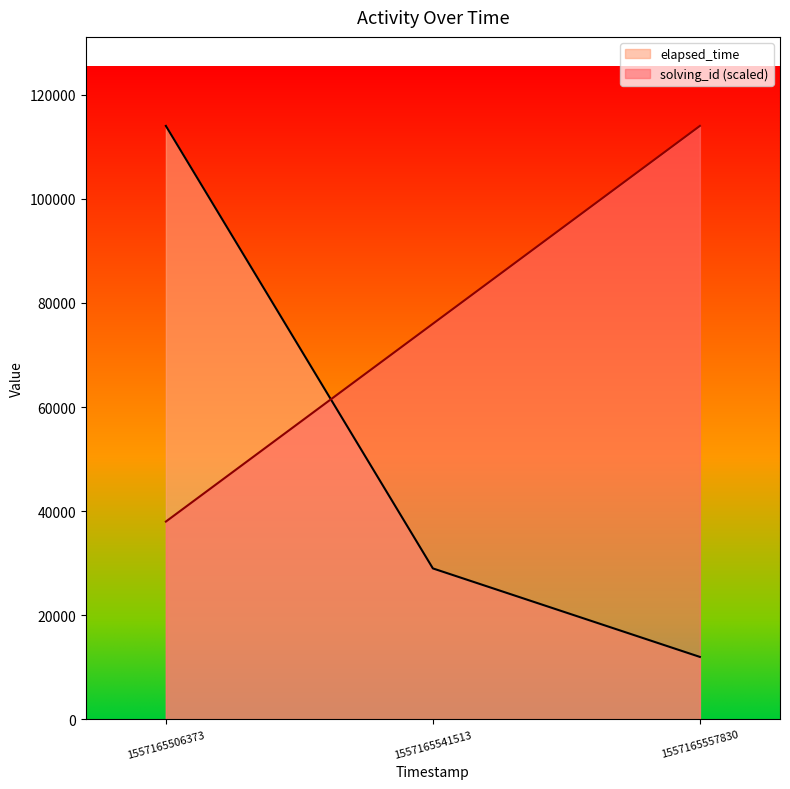

List the series in order of their overall mean, lowest first.

elapsed_time, solving_id (scaled)